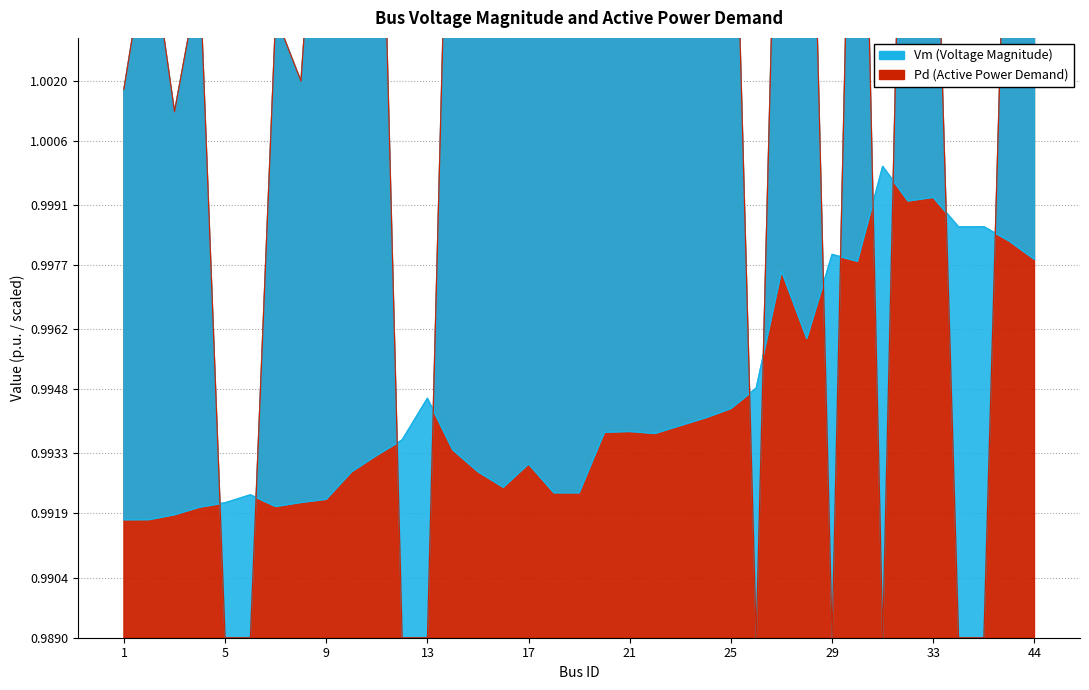

At which label does Vm reach its peak?

31